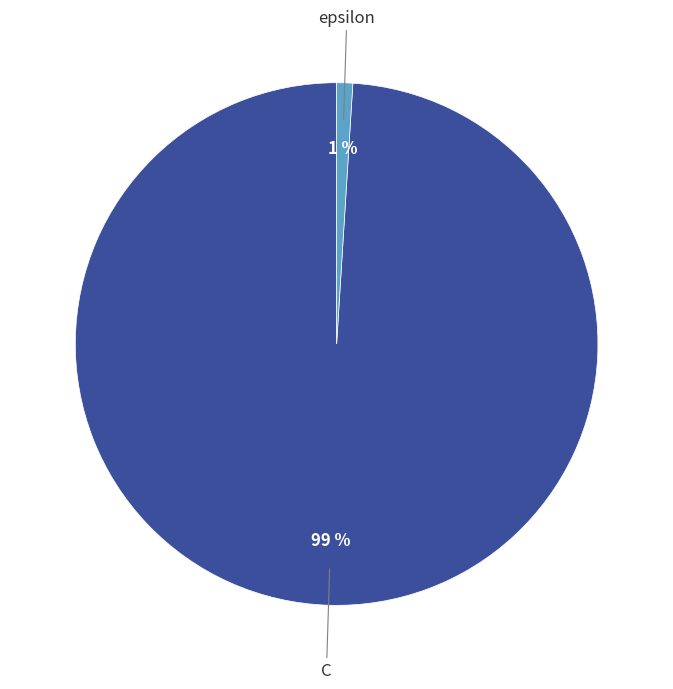

To the nearest percent, what is the average slice percentage?

50%